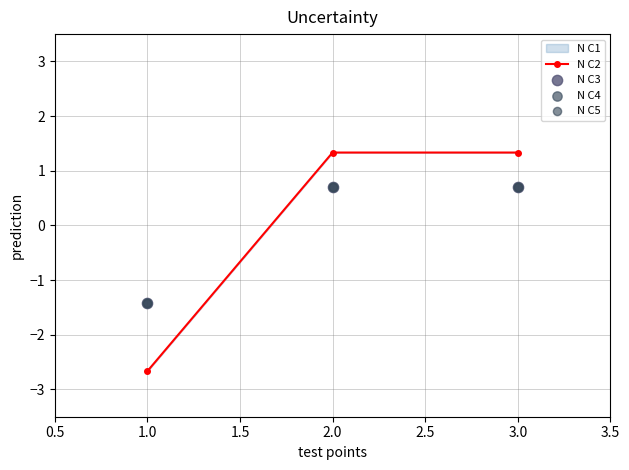

What is the highest value of the N C2 series?

1.3